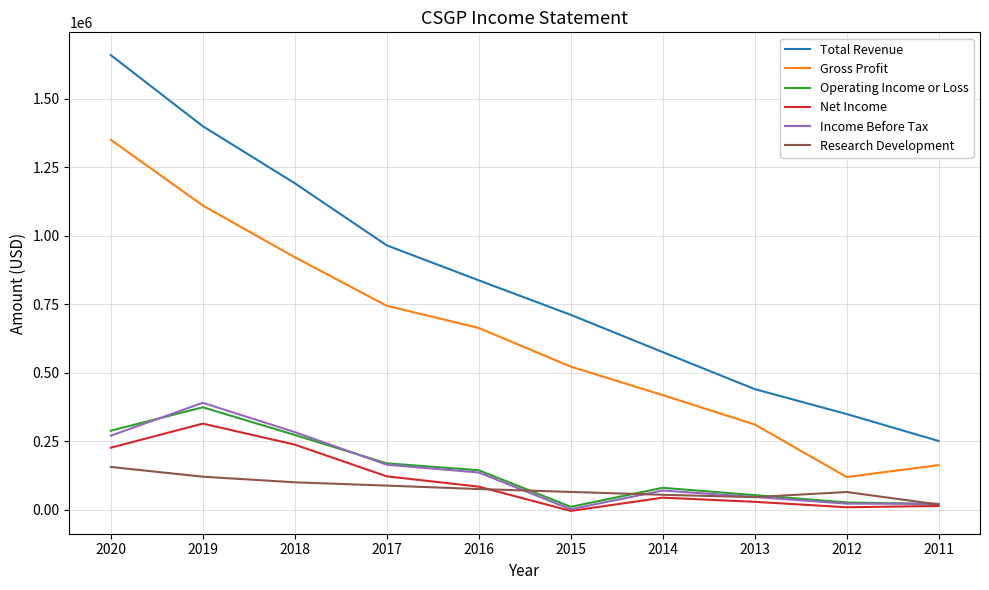

What is the sum of all Operating Income or Loss values?

1448000